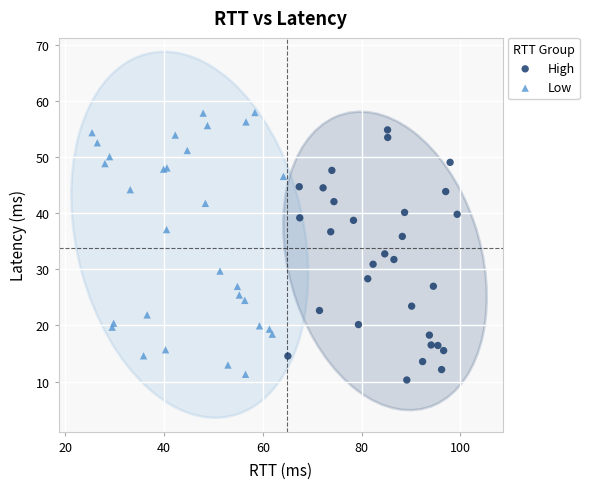

Which series has the widest spread of Y values?

Low